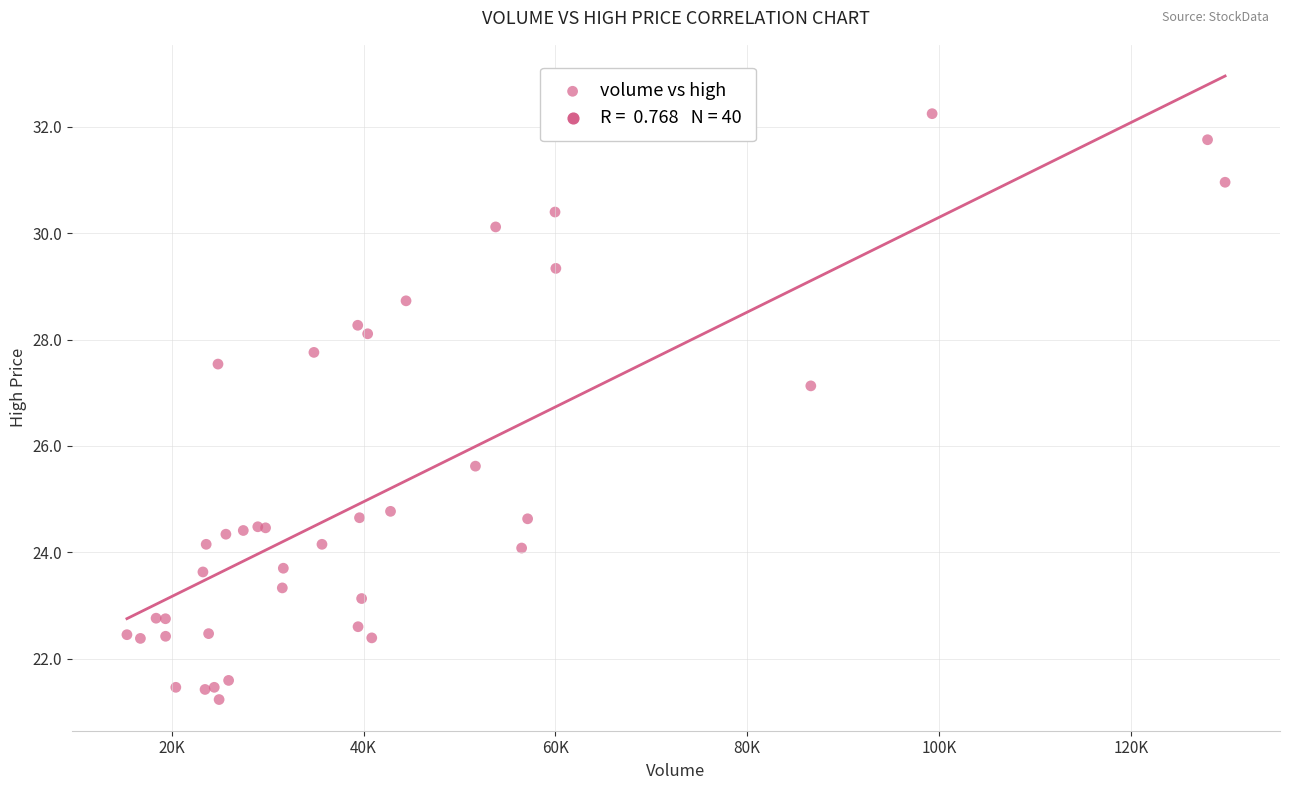

What Y value in the scatter plot is closest to 26?

25.6